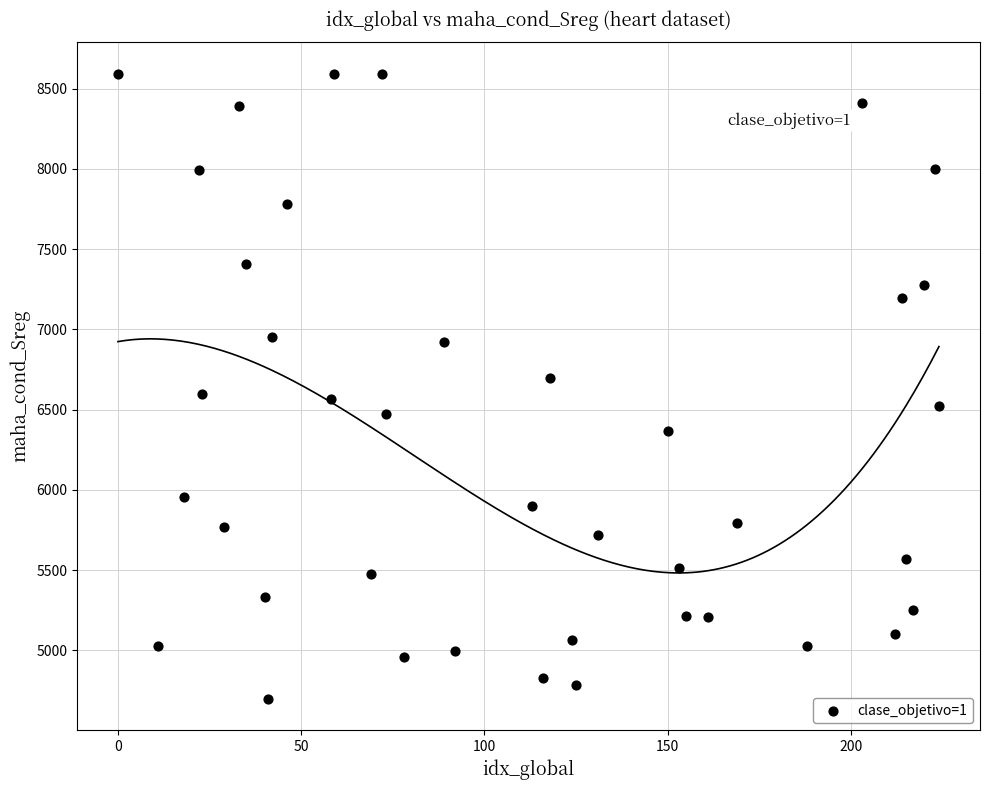

What is the range of Y values (max minus min)?

3896.9